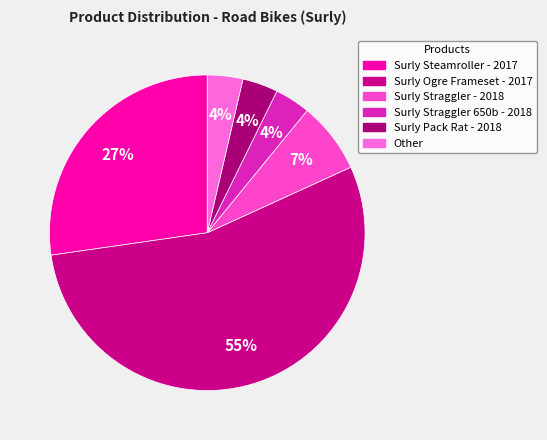

True or false: Surly Pack Rat - 2018 accounts for 4% of the total.

True